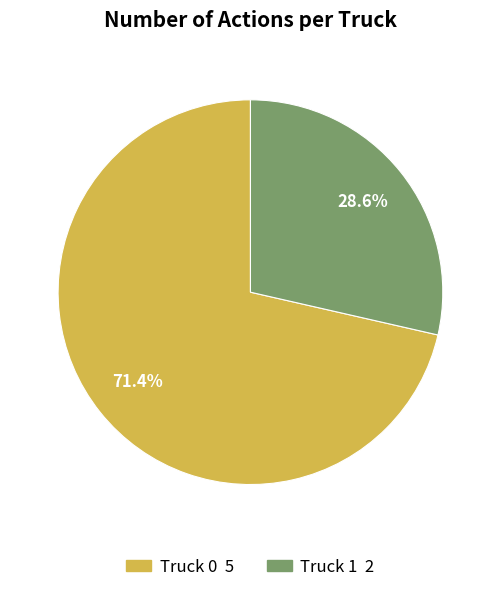

To the nearest percent, what is the average slice percentage?

50%